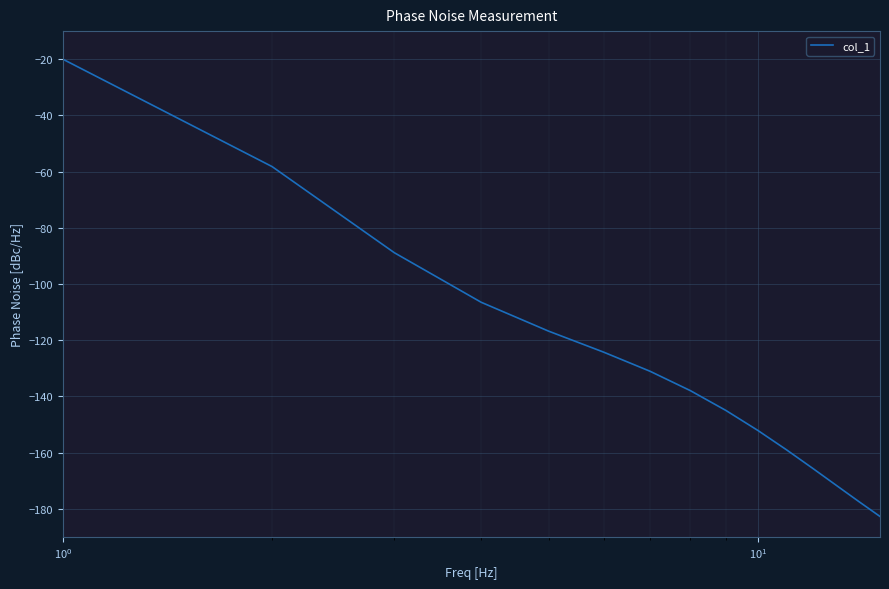

How many data points are less than -131?

22